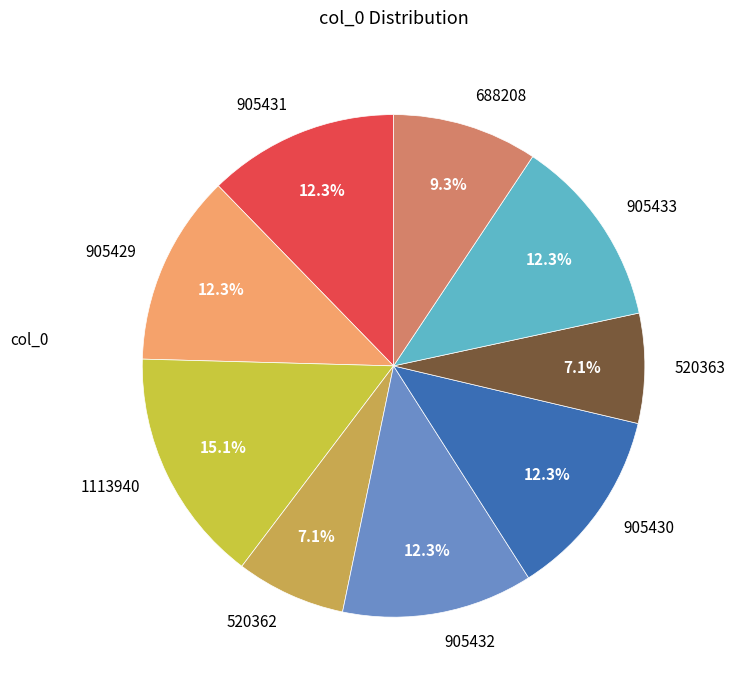

The 520362 slice represents 7% of the pie. True or false?

True